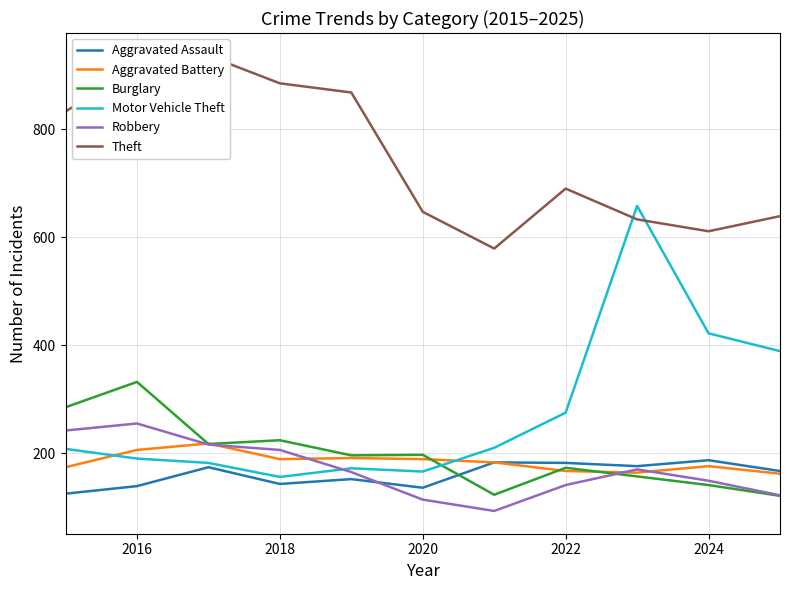

Where is the first local minimum for Aggravated Assault?

2018